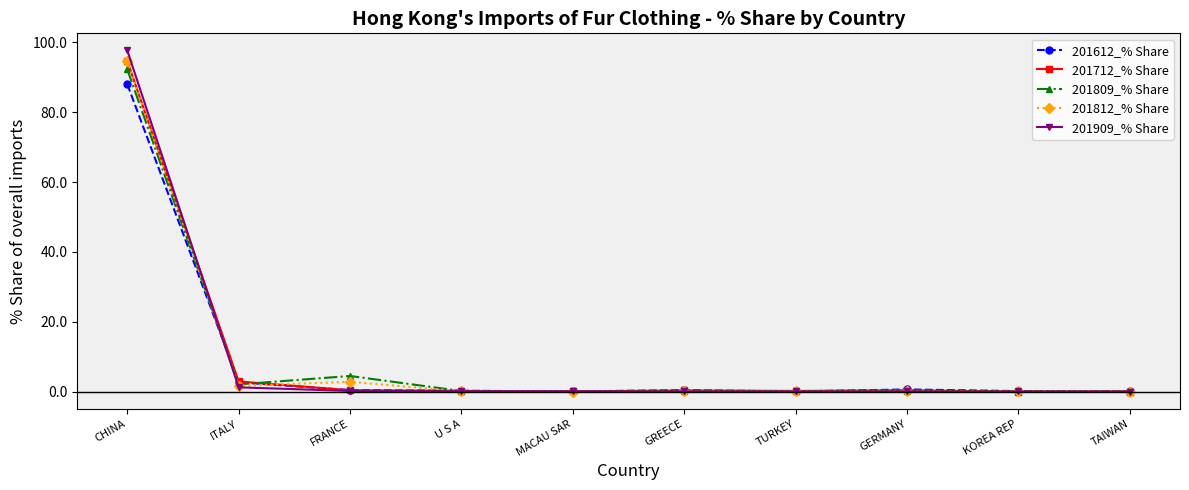

What is the average value of the 201612_% Share series?

9.3